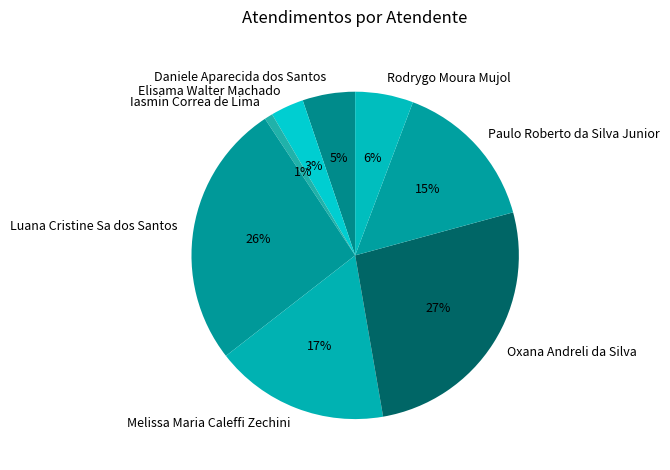

Do Oxana Andreli da Silva and Daniele Aparecida dos Santos together represent more than half of the pie?

No